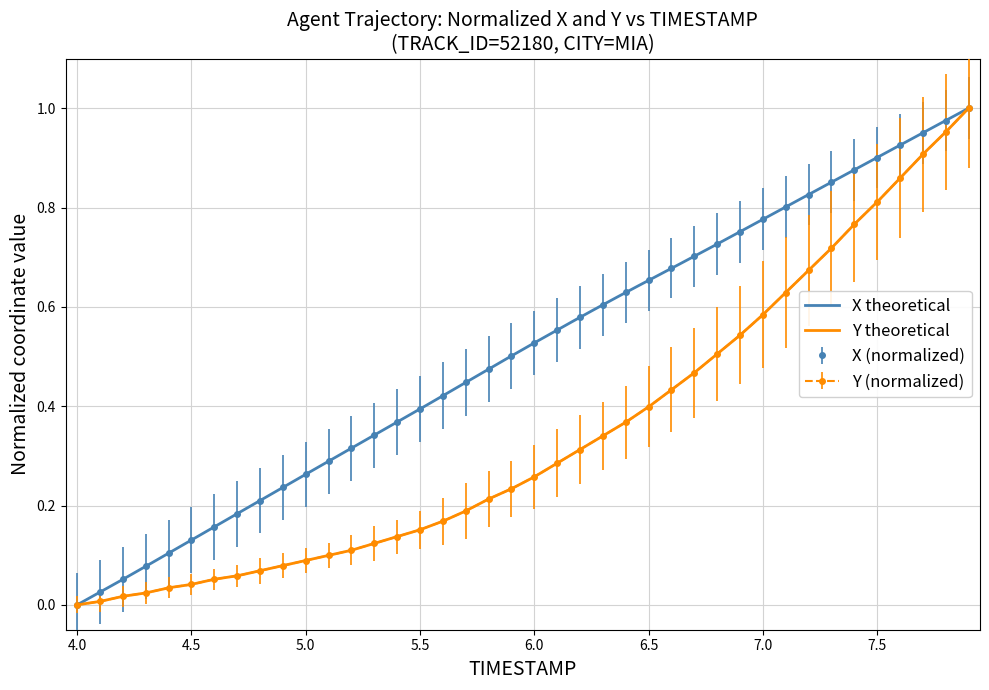

True or false: X (normalized) has more than 0 interior local peaks.

False